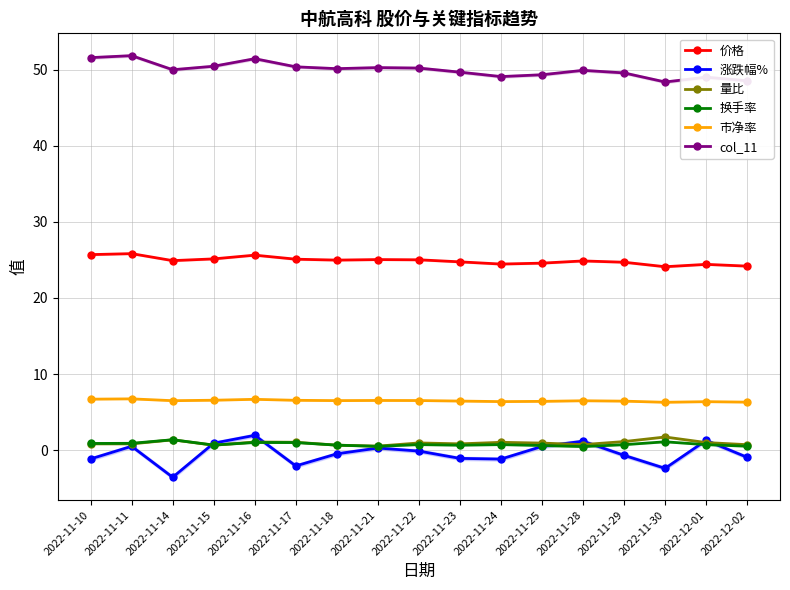

Where do 涨跌幅% and 换手率 first cross each other?

2022-11-14 and 2022-11-15